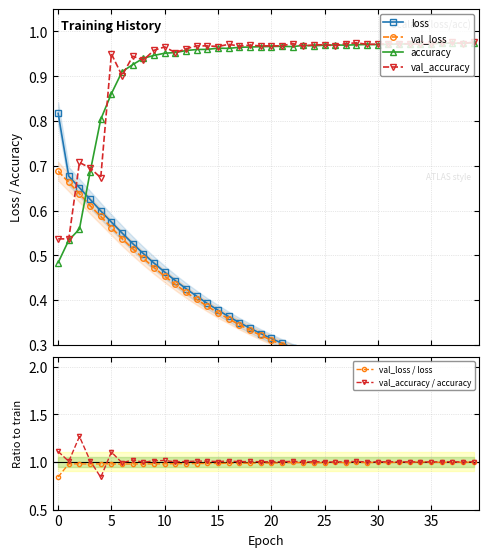

Rank the series at 10 from lowest to highest value.

val_loss, loss, accuracy, val_accuracy, val_loss / loss, val_accuracy / accuracy